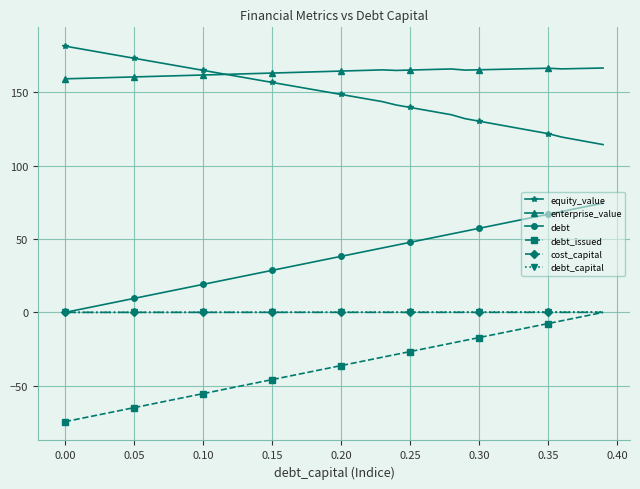

True or false: debt and enterprise_value intersect in this chart.

False